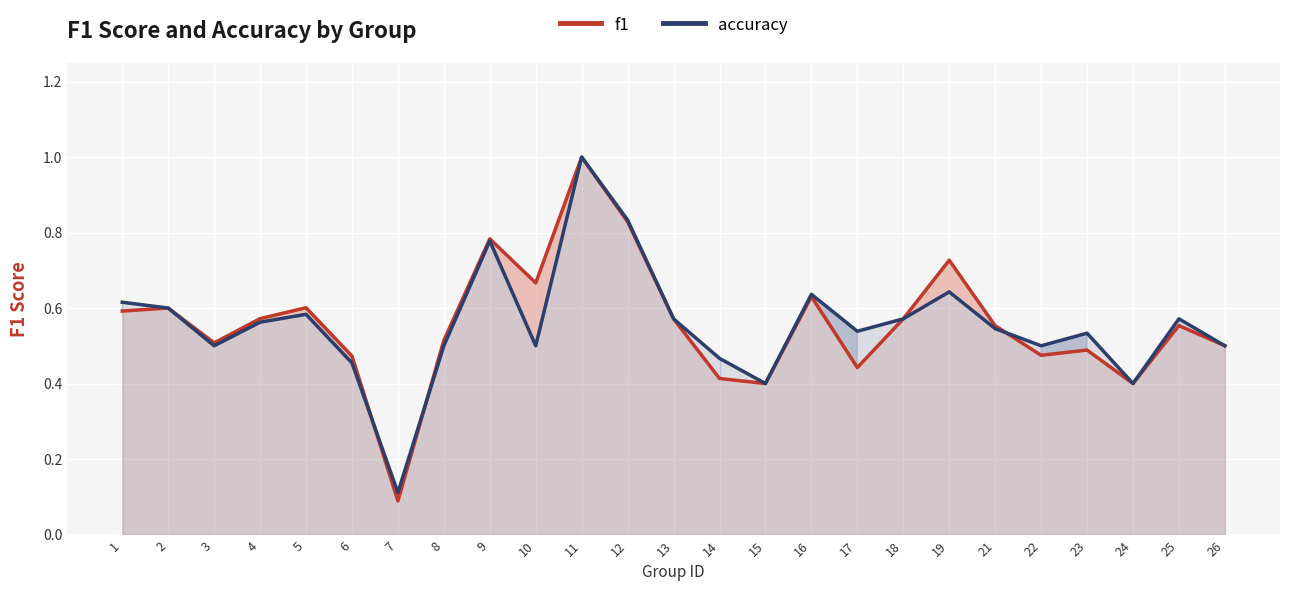

Which label corresponds to the largest value in the chart?

11